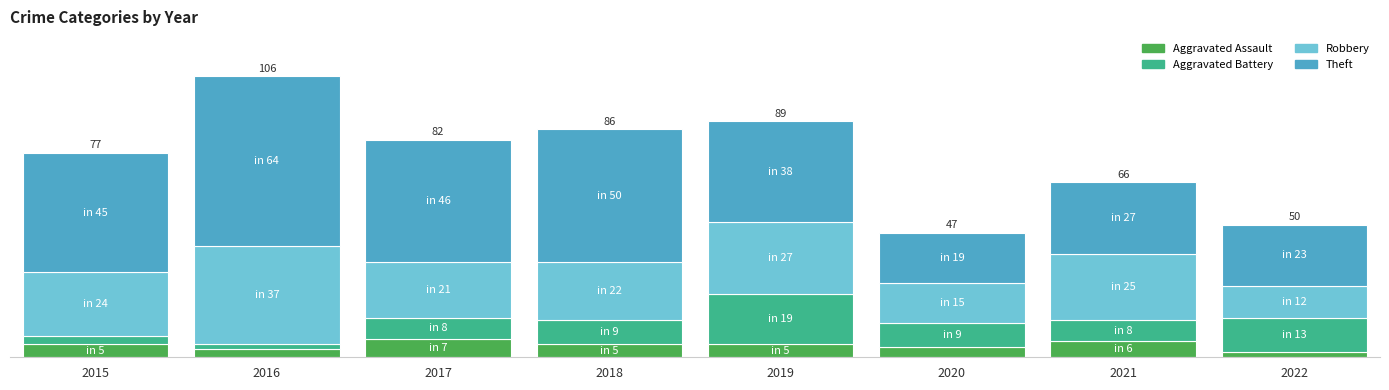

What are all the series names shown in the legend?

Aggravated Assault, Aggravated Battery, Robbery, Theft